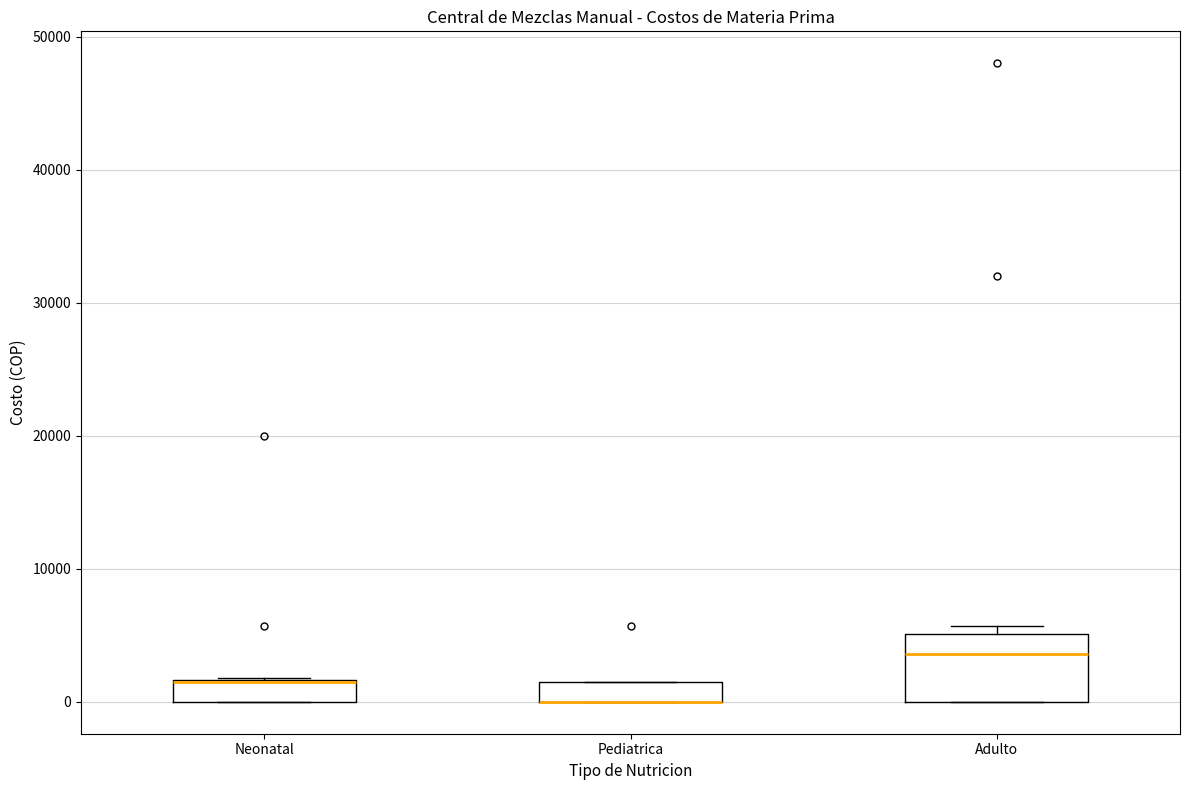

Where does the median line of the box for Adulto sit on the y-axis? The values are not printed on the chart, so give them approximately, as read against the axis.

4000